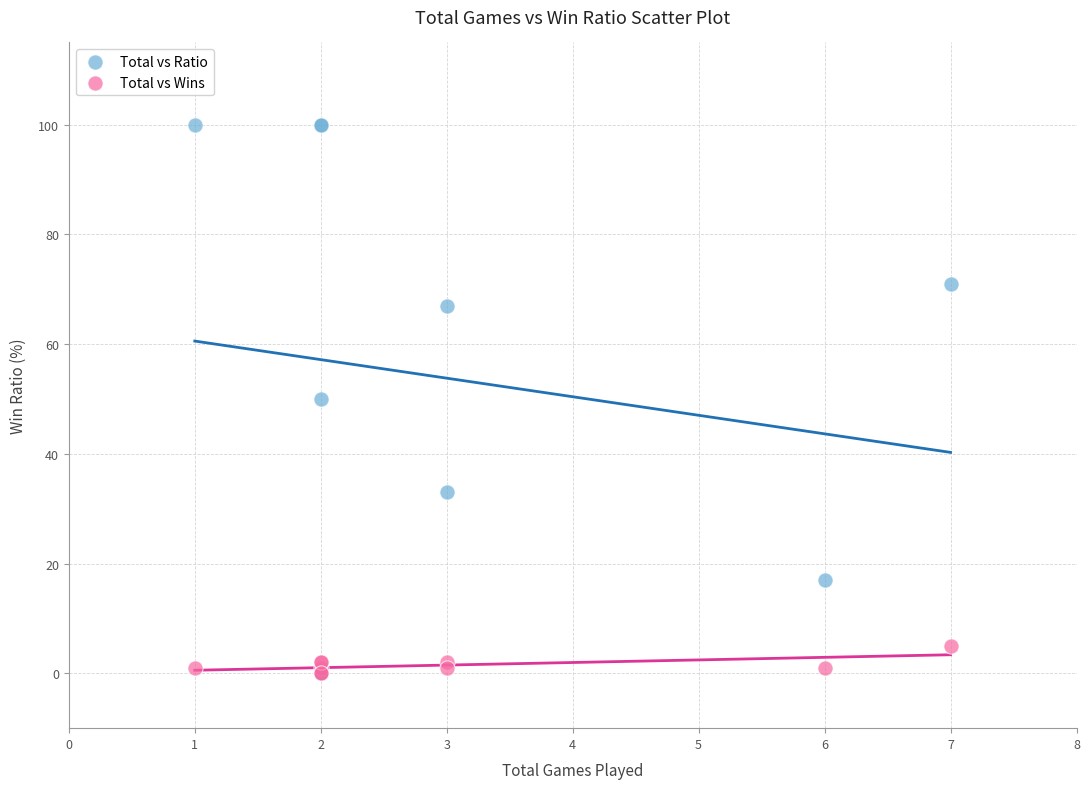

What are all the series names shown in the legend?

Total vs Ratio, Total vs Wins